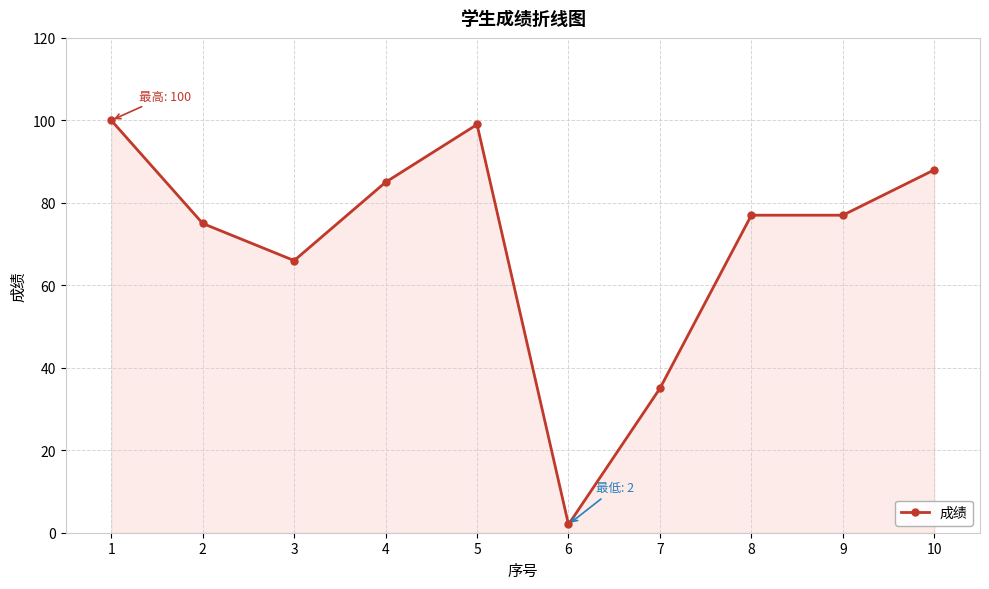

How many lines are shown in the chart?

1